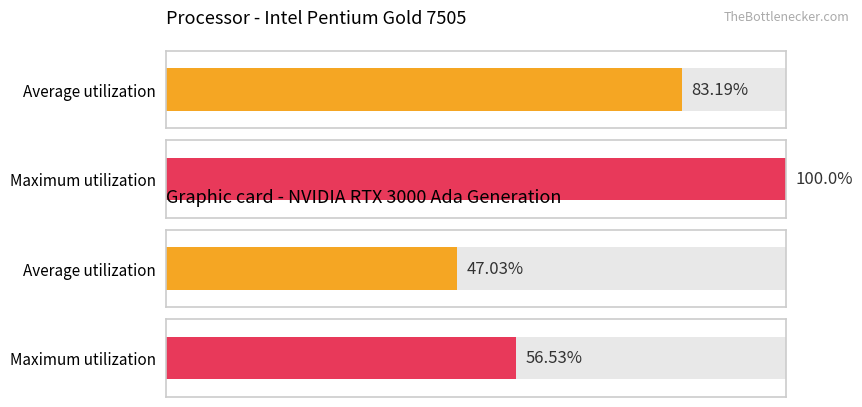

Rank the series at 12 from lowest to highest value.

Average utilization, Maximum utilization